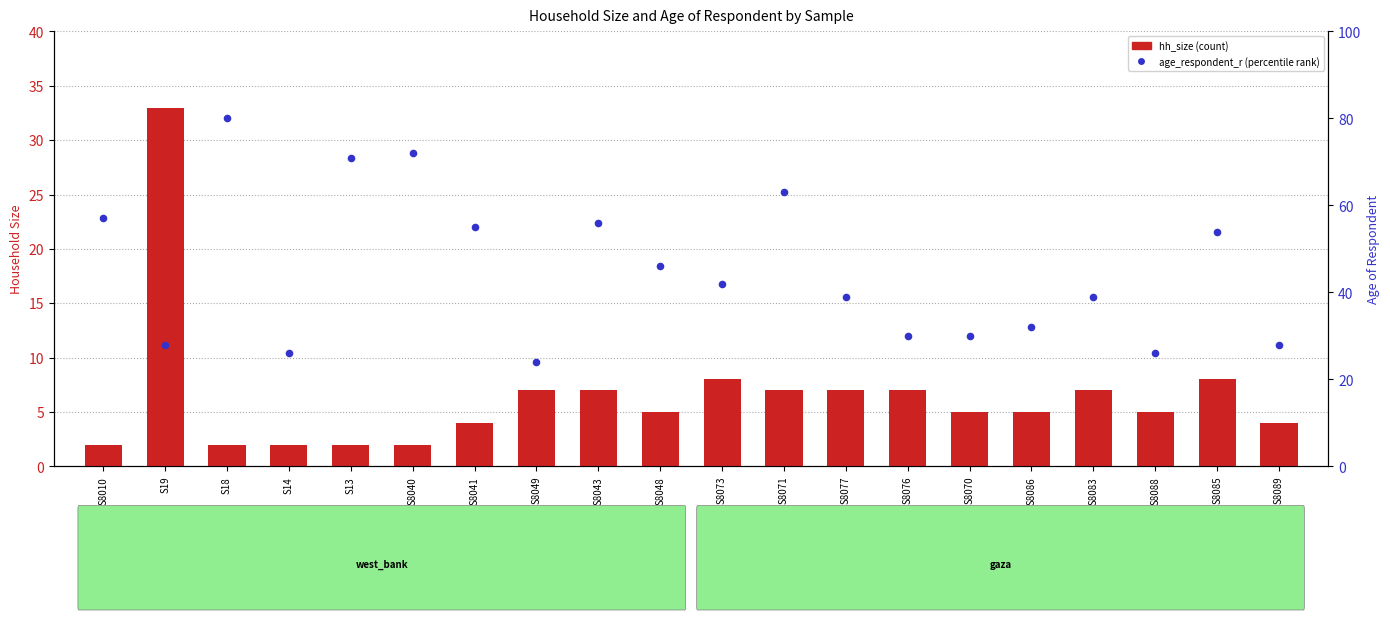

Which series has the largest Y range (max minus min)?

age_respondent_r